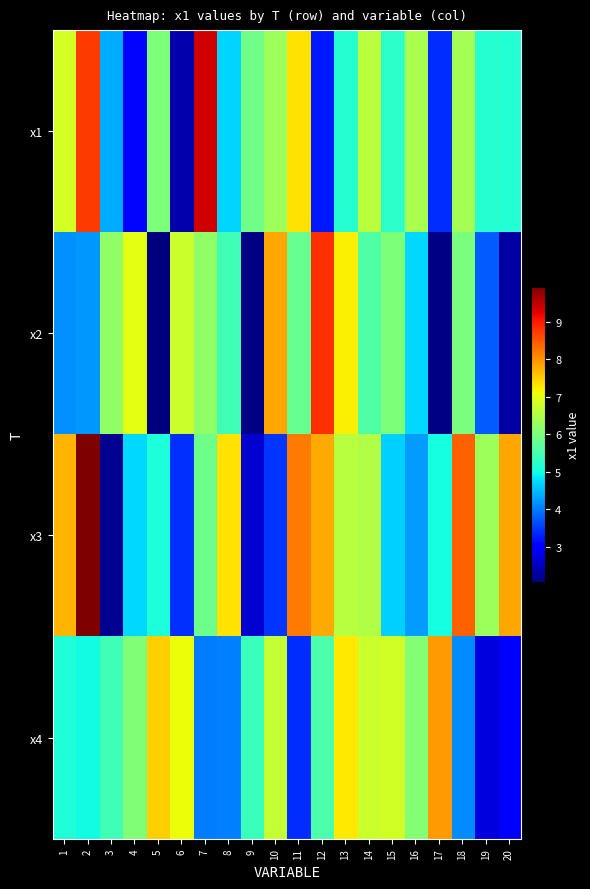

Which series has the largest range (max minus min)?

x3